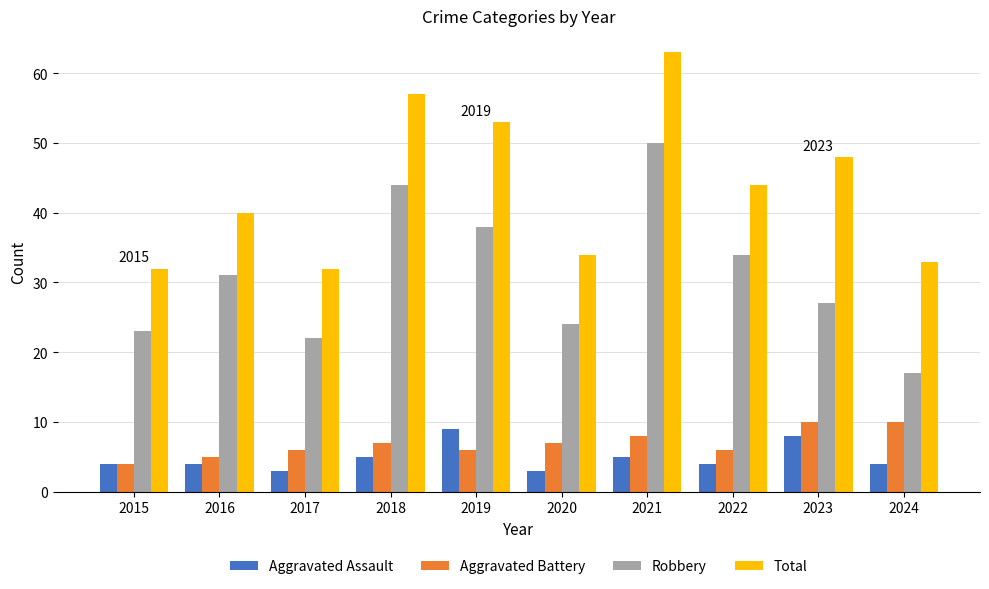

Which series has the largest range (max minus min)?

Robbery